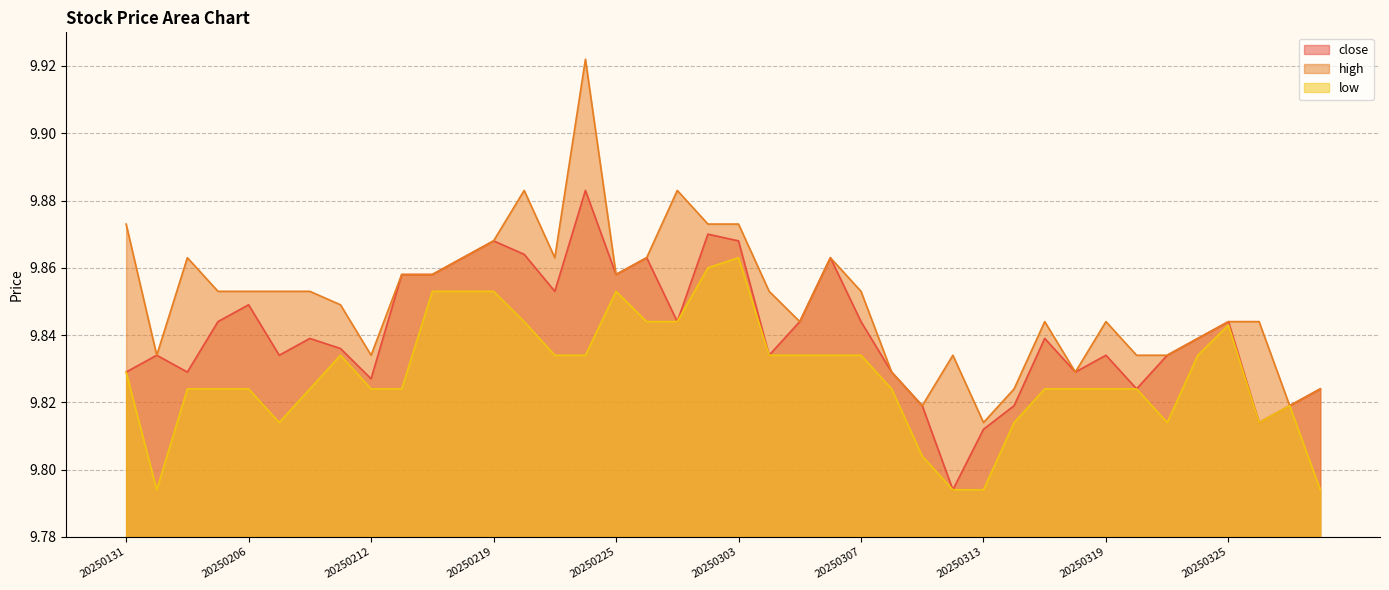

What is the difference between the maximum and minimum values in the high series?

0.1